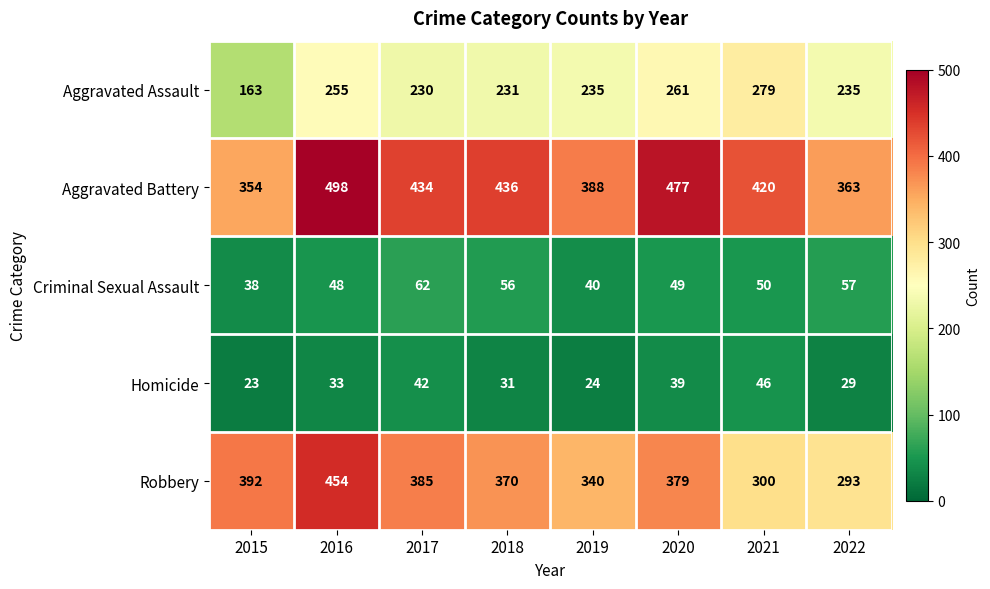

Between 2017 and 2018, which series saw the biggest shift?

Robbery